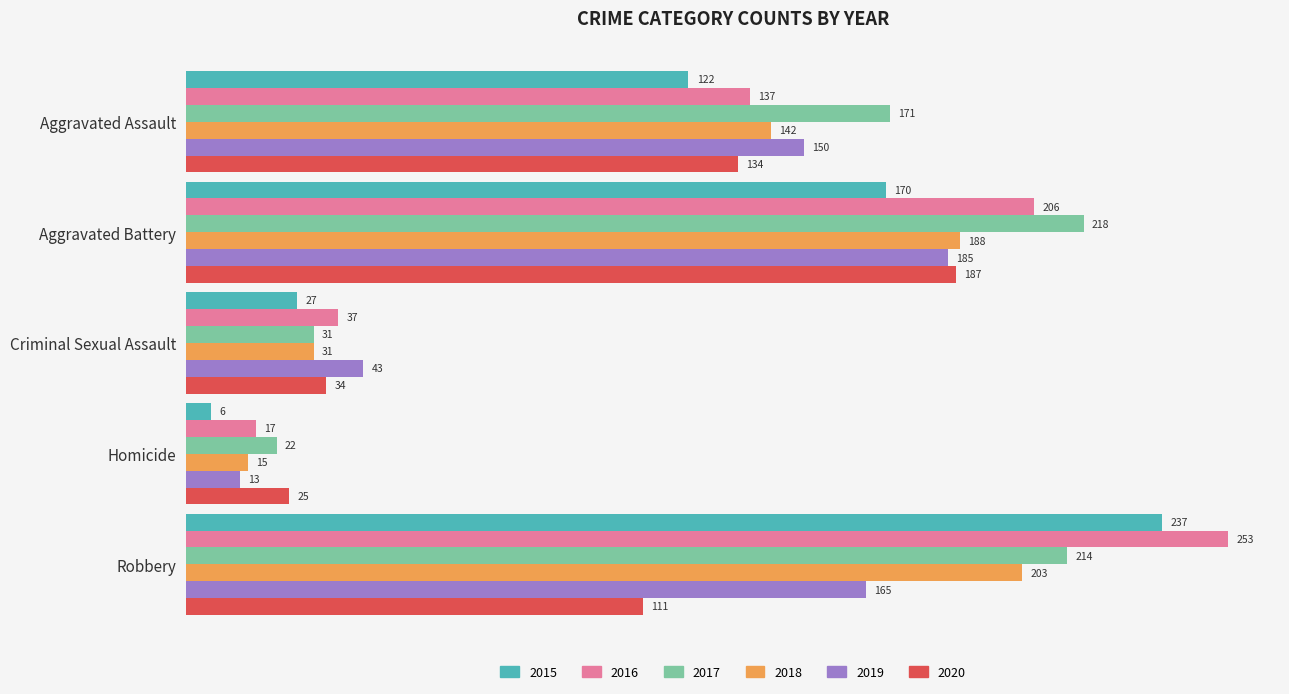

How many distinct data groups are displayed?

6